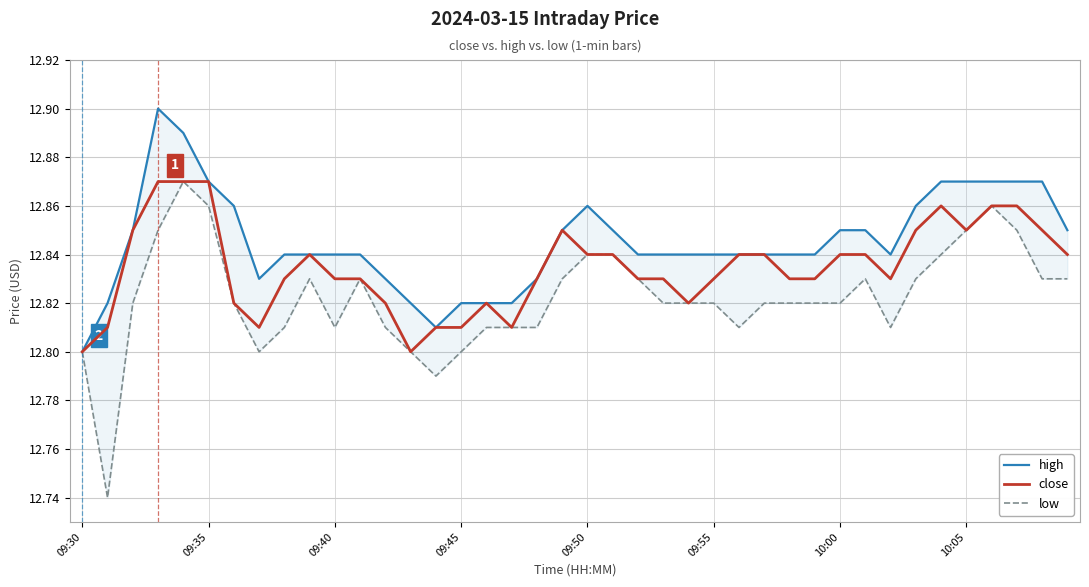

Is the value of close at 17 greater than the value of high at 16?

No